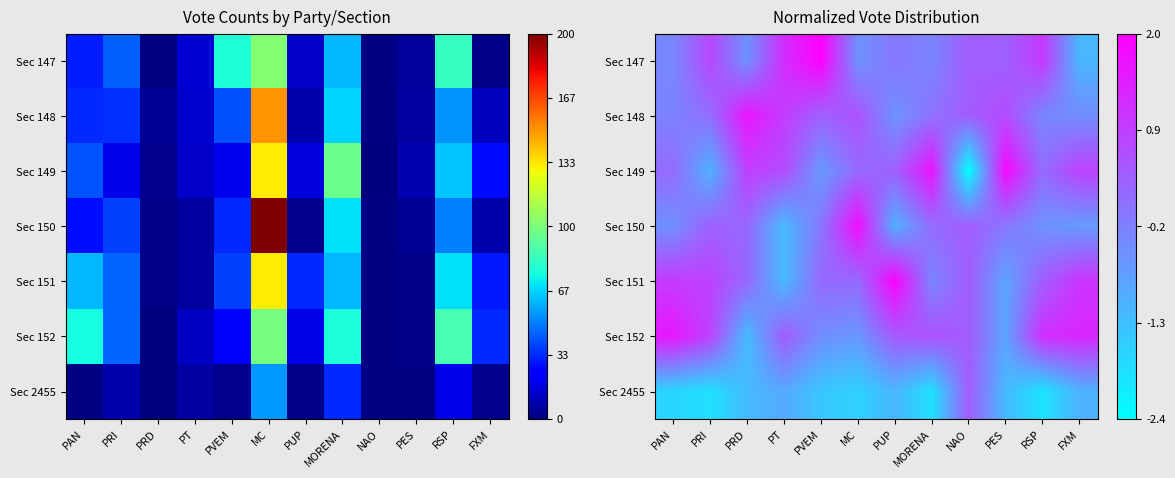

What is the minimum value for Sec 152?

-1.2